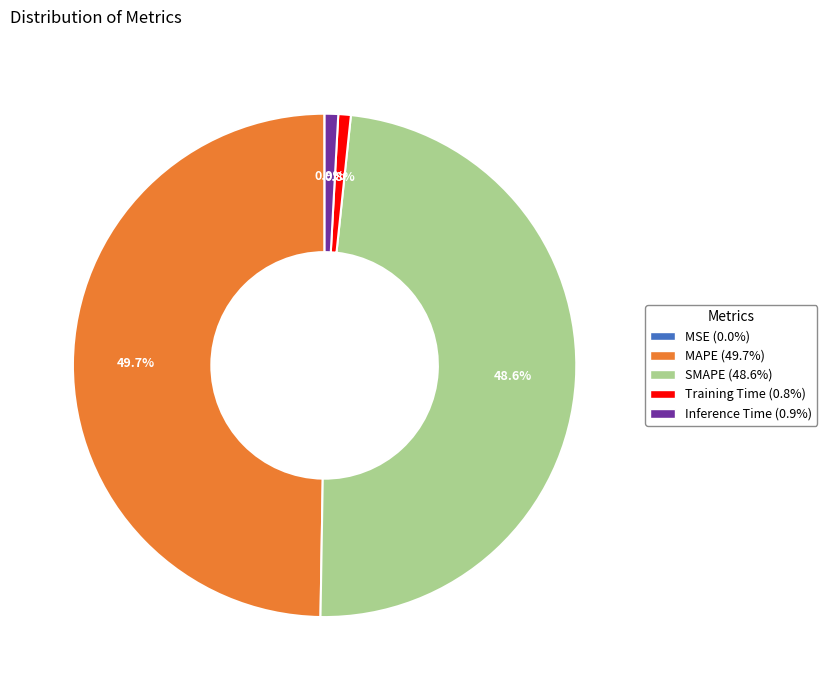

Does Inference Time represent more than half of the total?

No